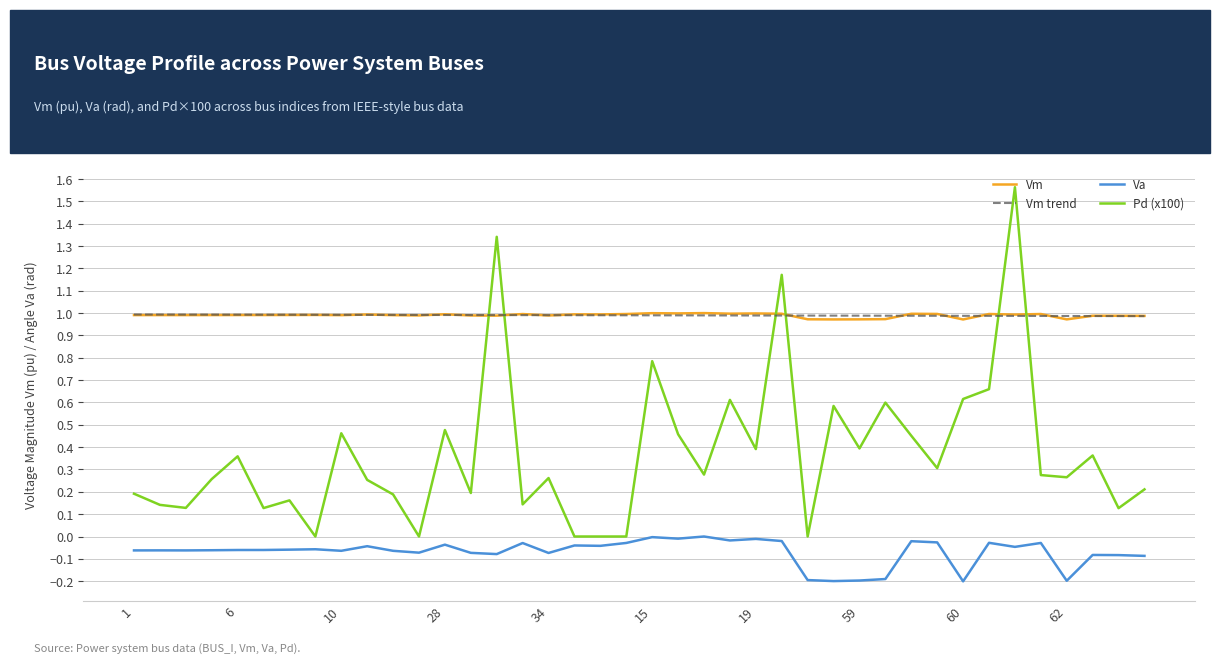

True or false: Vm and Va intersect in this chart.

False